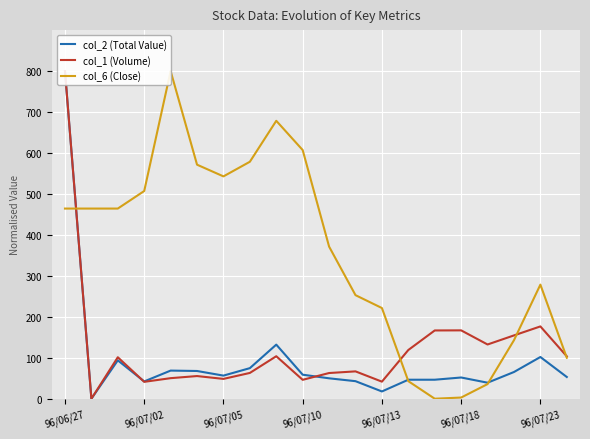

What is the difference between the highest and lowest values at 96/07/02?

464.3